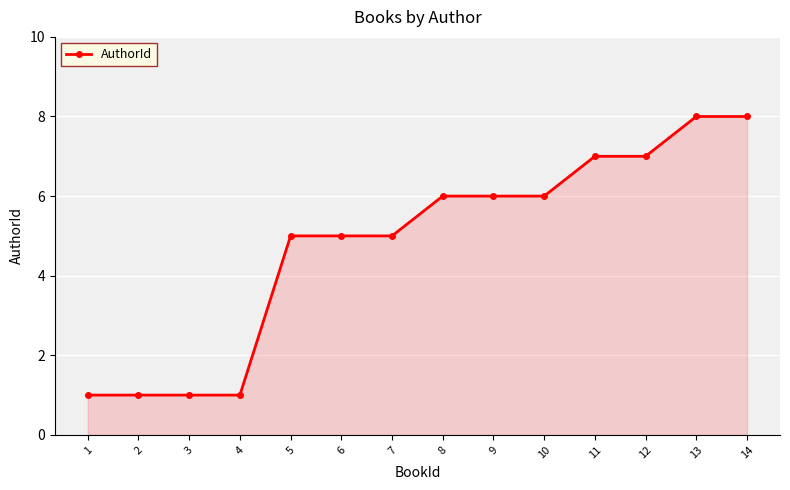

What is the sum of all values?

67